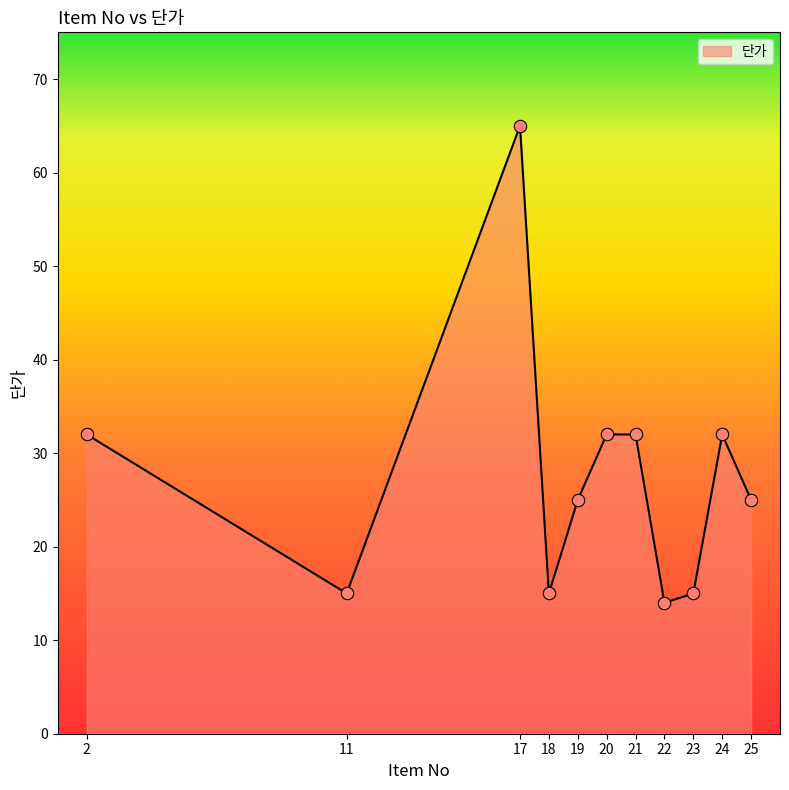

Approximately how many times larger is the value at 20 compared to 2?

1.0